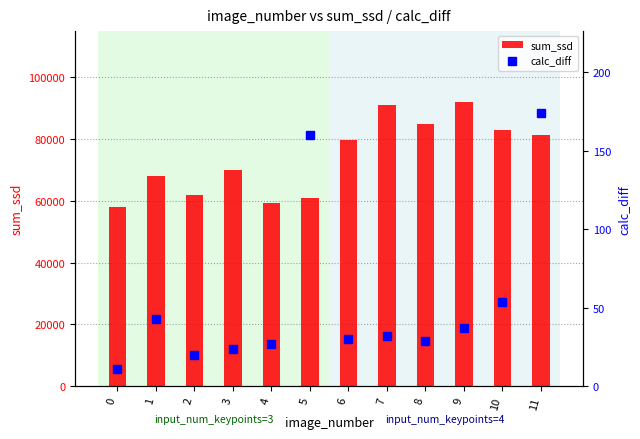

What is the greatest value displayed?

91819